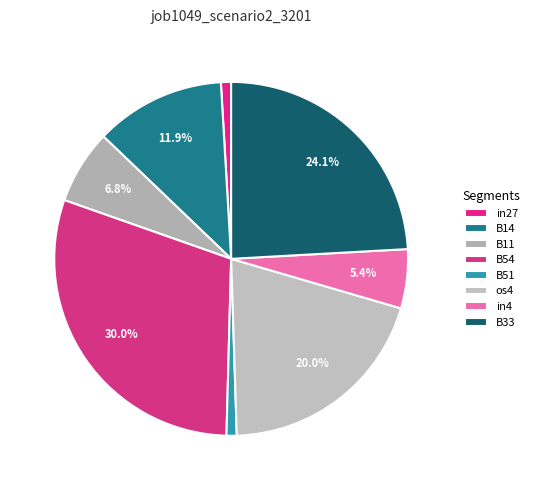

The B51 slice represents 11% of the pie. True or false?

False